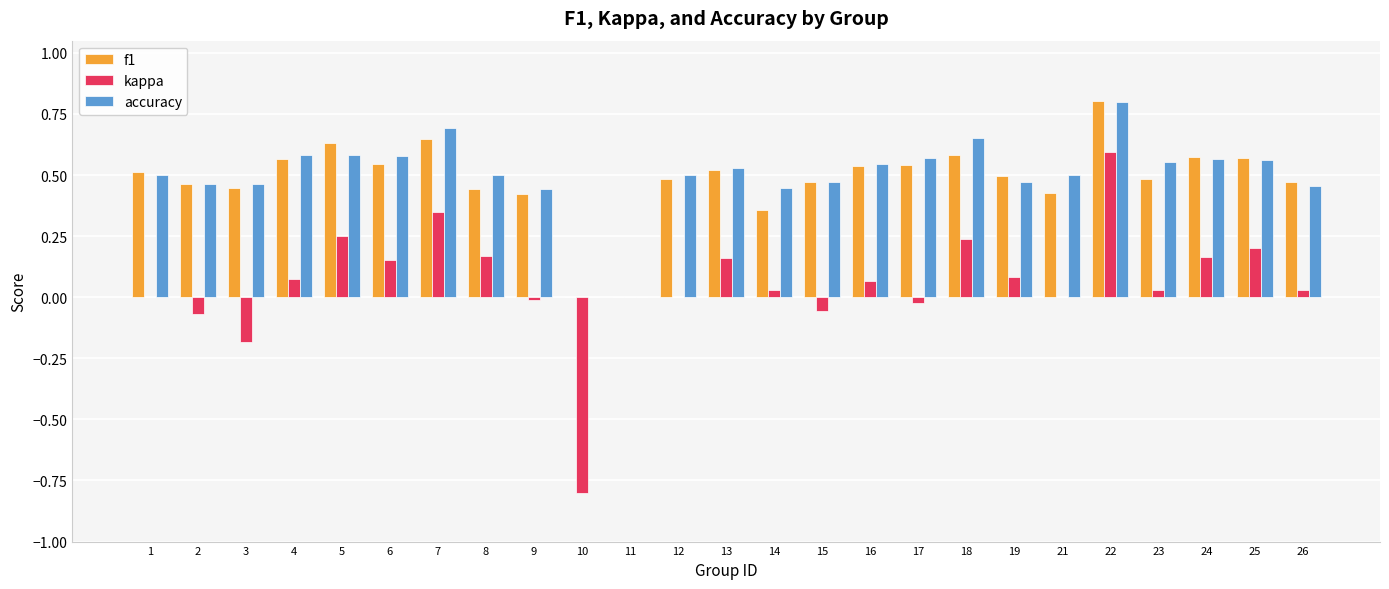

Is the value of f1 at 6 greater than the value of kappa at 14?

Yes